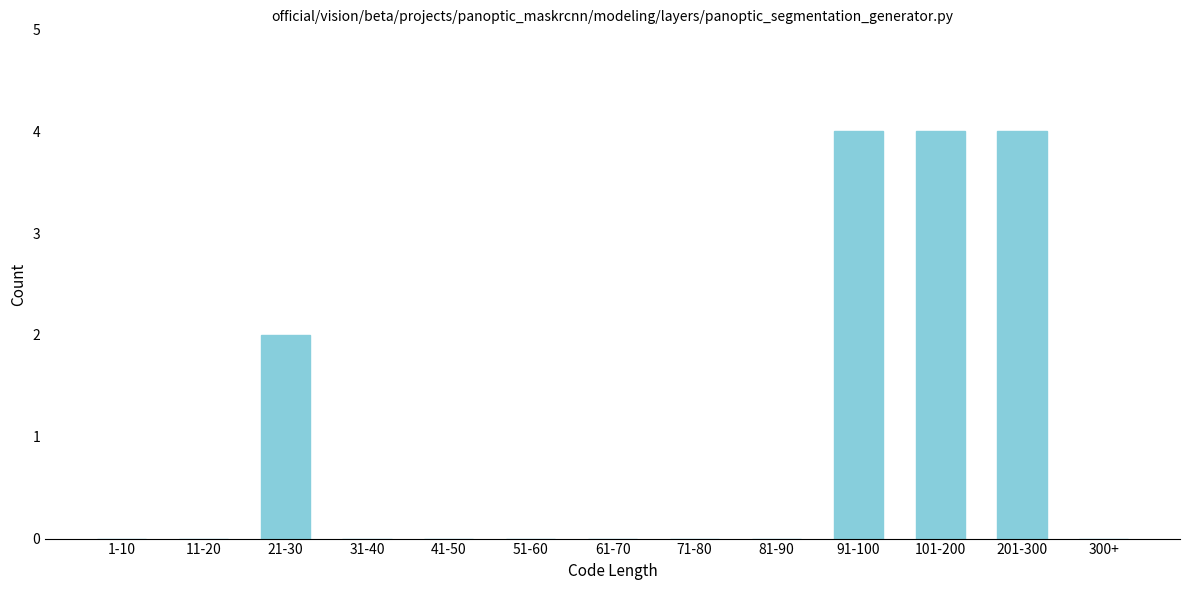

Reading left to right, extract all data points from this chart.

1-10=0	11-20=0	21-30=2	31-40=0	41-50=0	51-60=0	61-70=0	71-80=0	81-90=0	91-100=4	101-200=4	201-300=4	300+=0